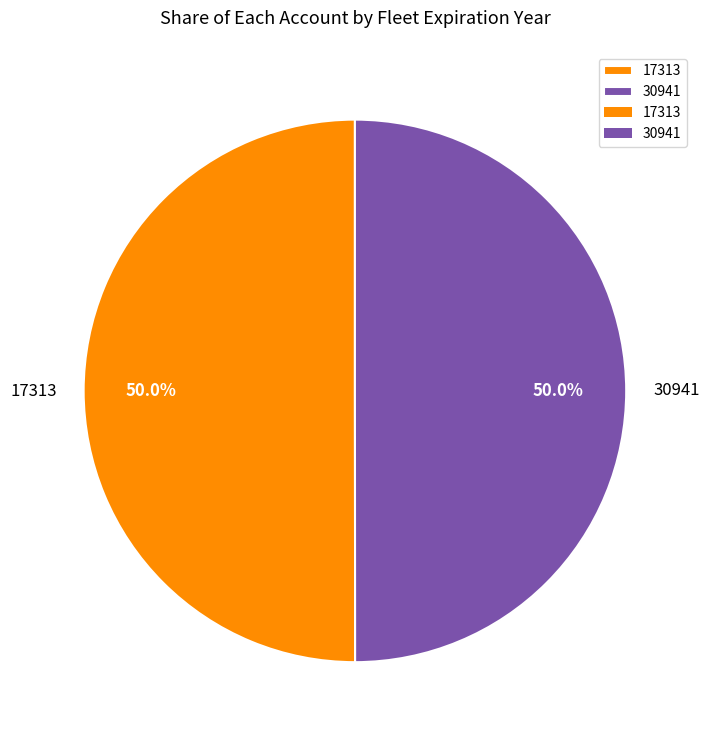

To the nearest percent, what percentage of the pie is 17313?

50%